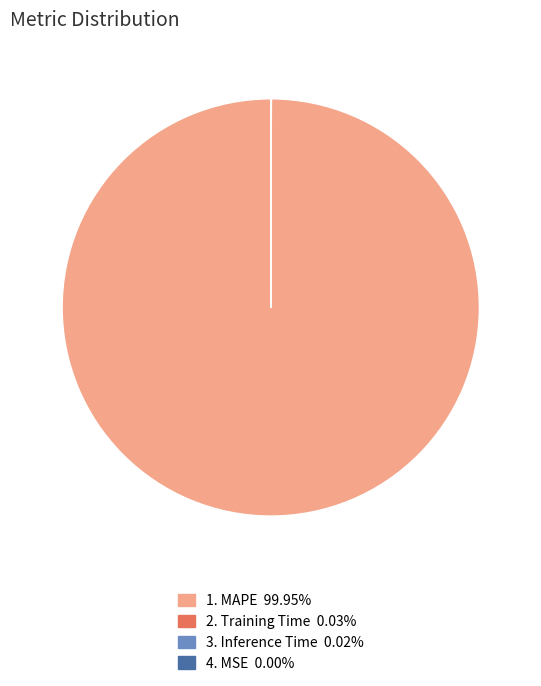

Is there any slice that represents more than half of the pie?

Yes